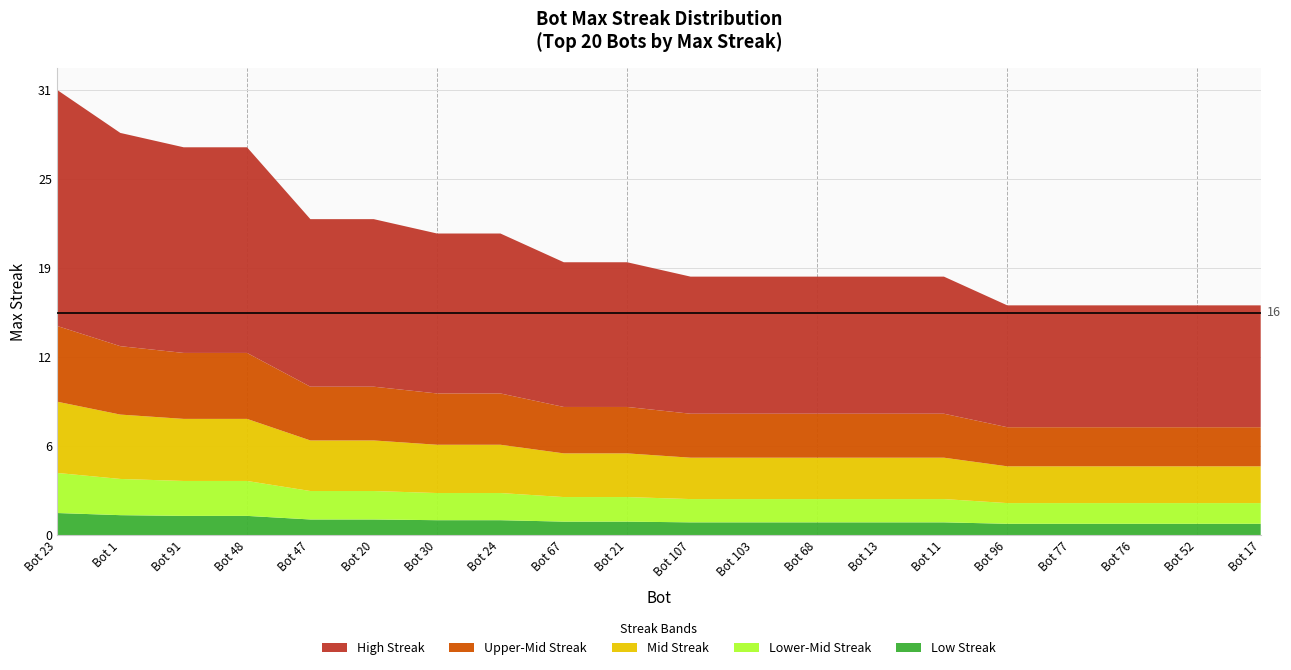

Reading left to right, transcribe all the data shown in this chart.

31	28	27	27	22	22	21	21	19	19	18	18	18	18	18	16	16	16	16	16